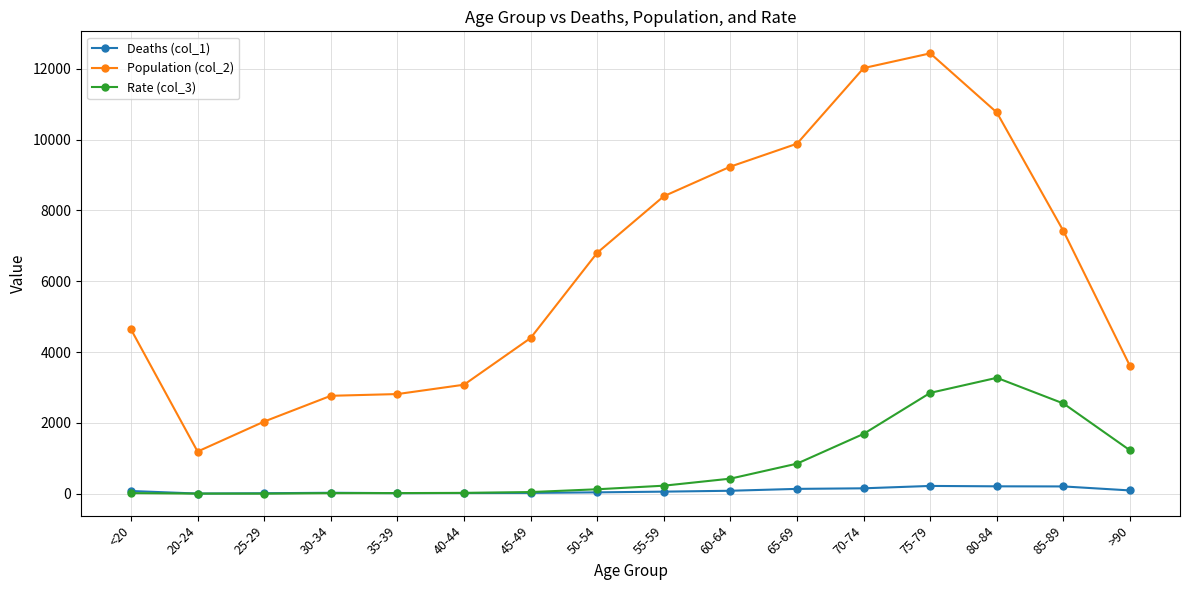

List the series in order of their peak value, highest first.

Population (col_2), Rate (col_3), Deaths (col_1)